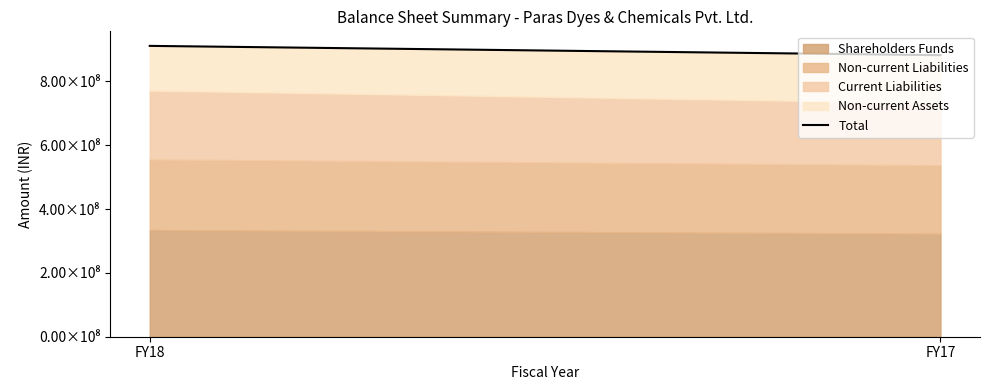

Does the chart display data point markers on the line(s)?

No